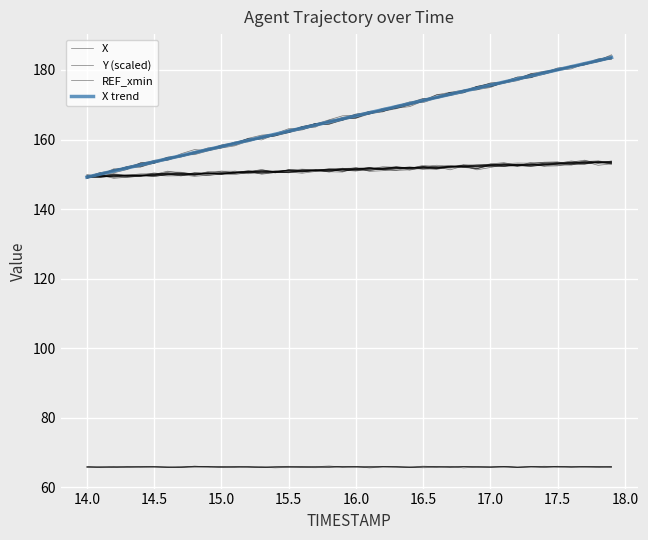

The X series shows 149.8 at 14.0. True or false?

True